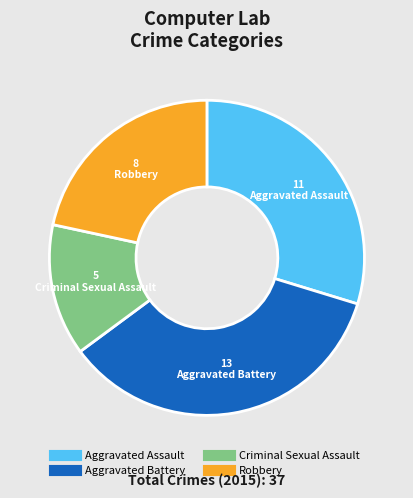

Count the number of slices in the pie.

4